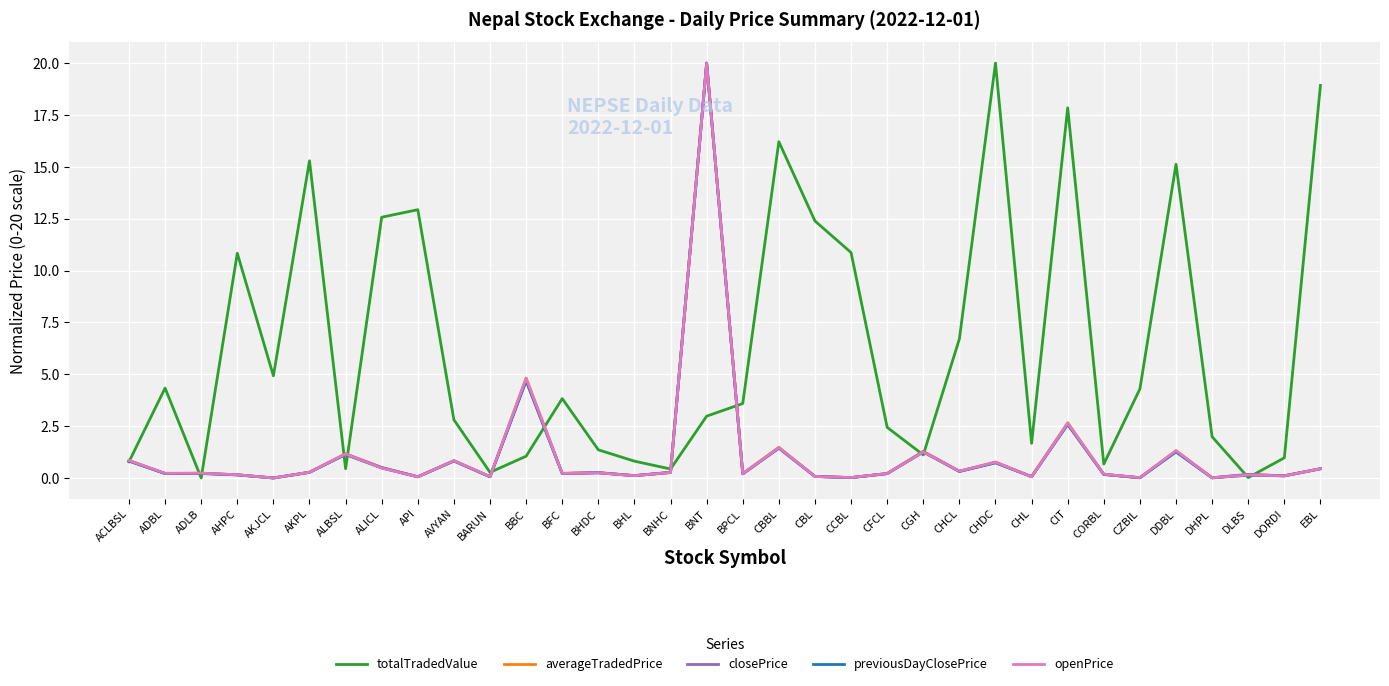

In averageTradedPrice, how many points are lower than both neighbors (excluding endpoints)?

13